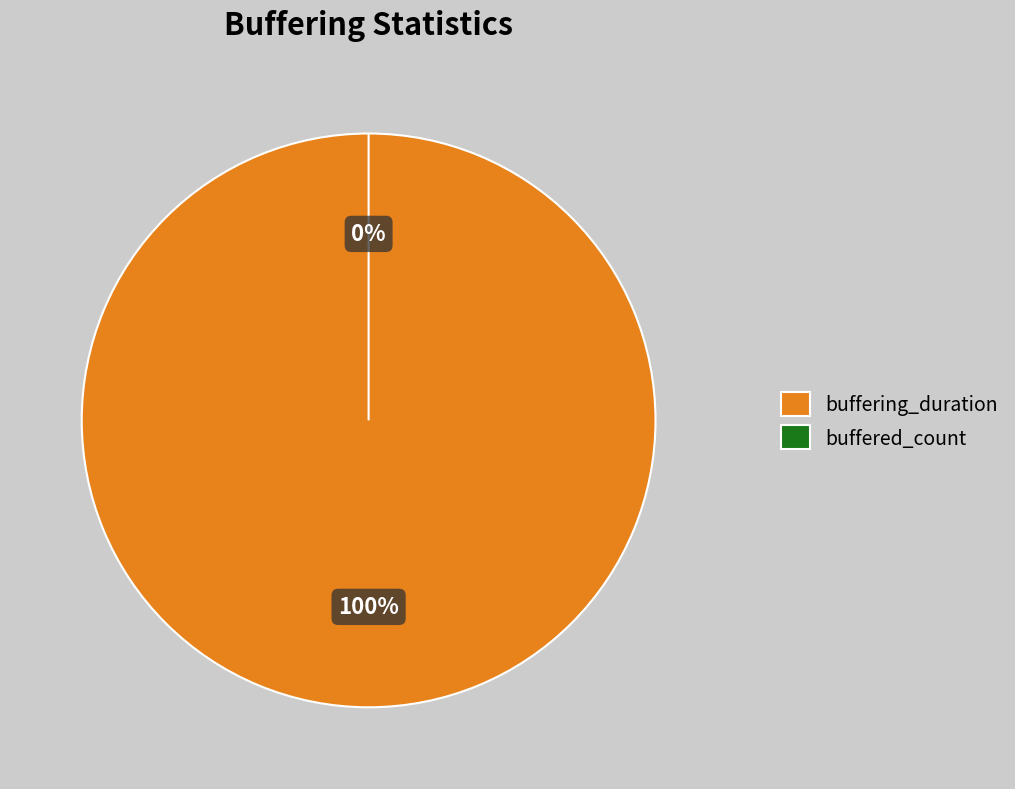

Which category has the biggest portion of the pie?

buffering_duration